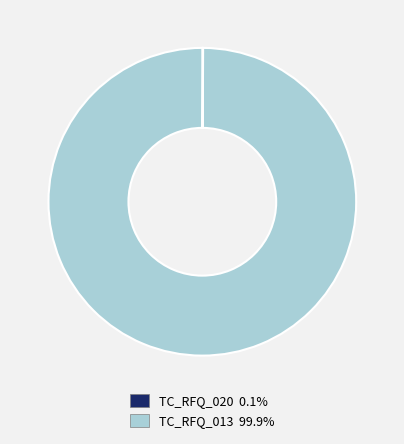

Which category has the biggest portion of the pie?

TC_RFQ_013